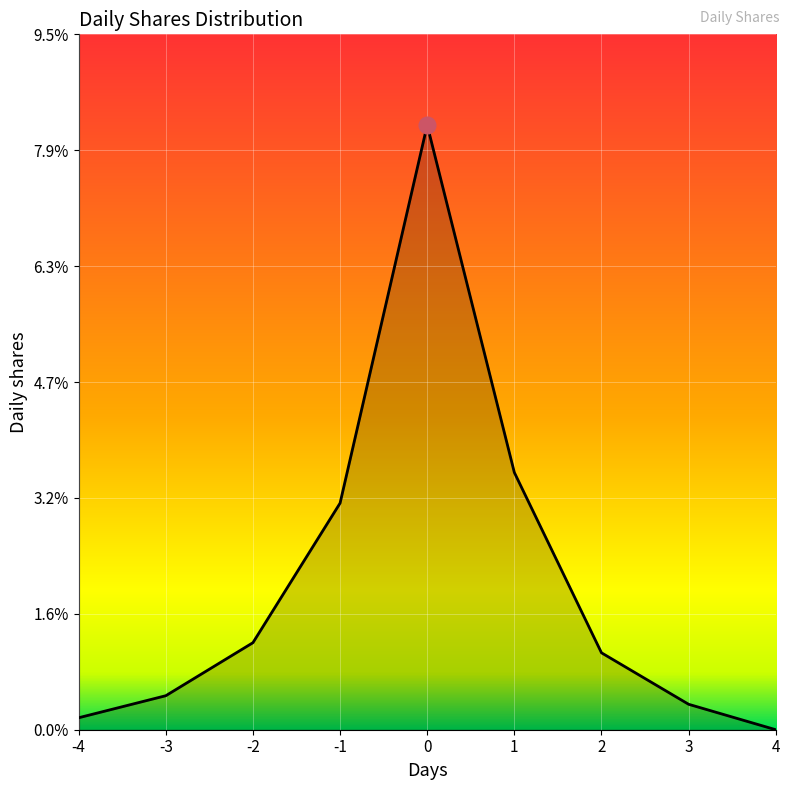

Rank the categories by value from lowest to highest.

4, -4, 3, -3, 2, -2, -1, 1, 0